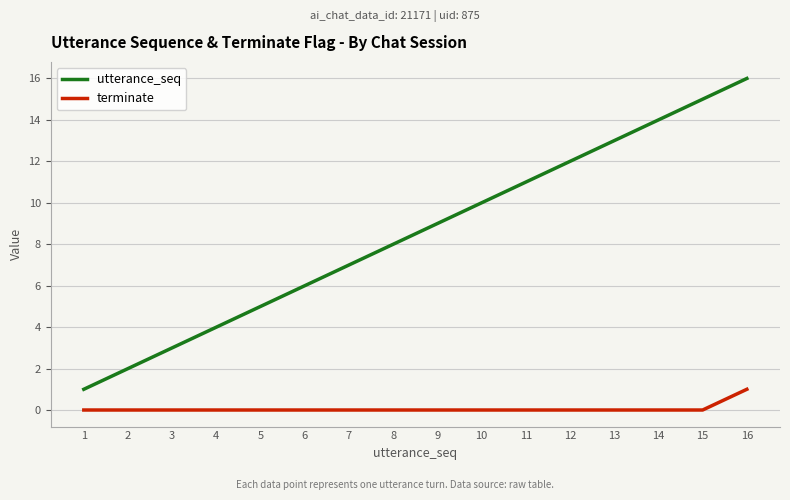

At which category is the sum across all series the highest?

16